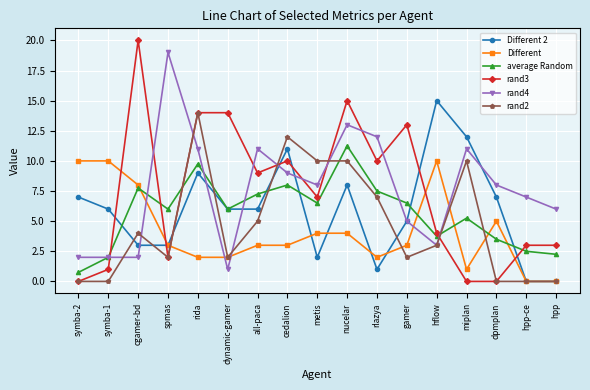

Is the value of Different 2 at dpmplan greater than the value of rand4 at dpmplan?

No